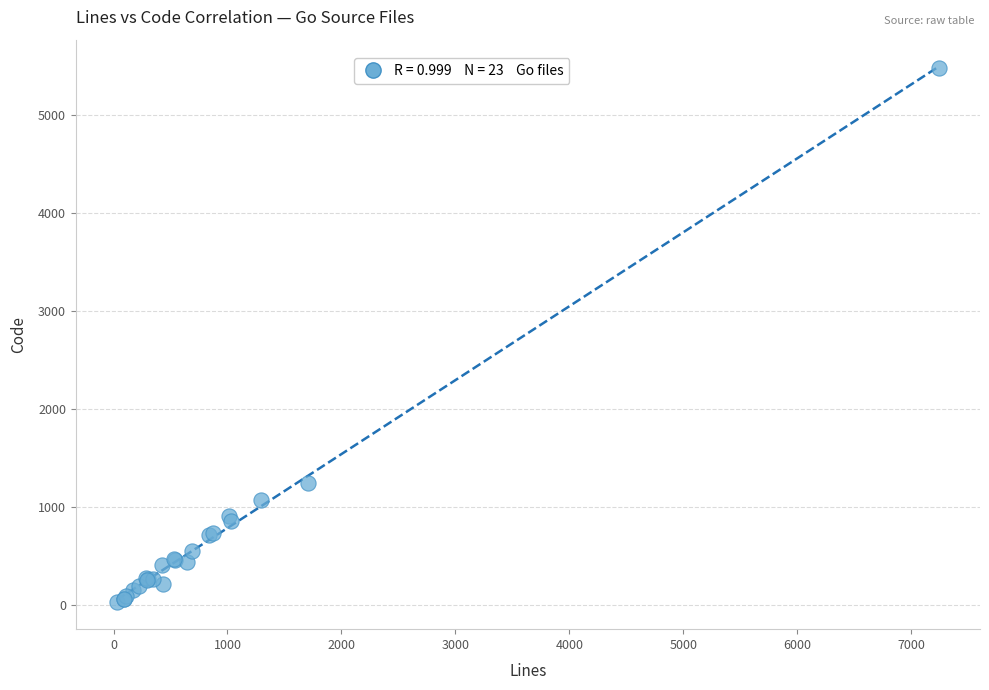

What Y value in the scatter plot is closest to 2750?

1246